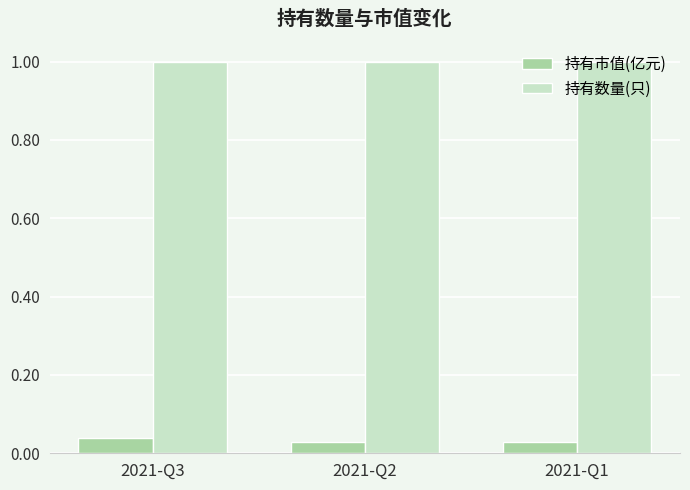

How many groups of bars are there?

3